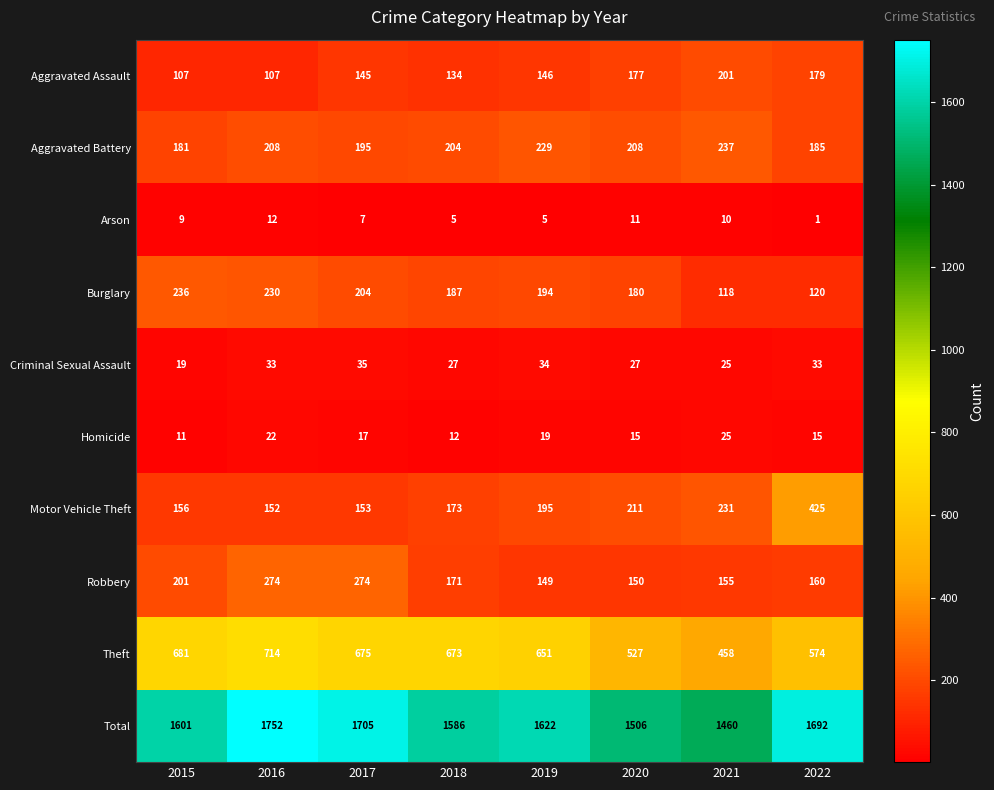

Where is Homicide nearest to the value 18?

2017